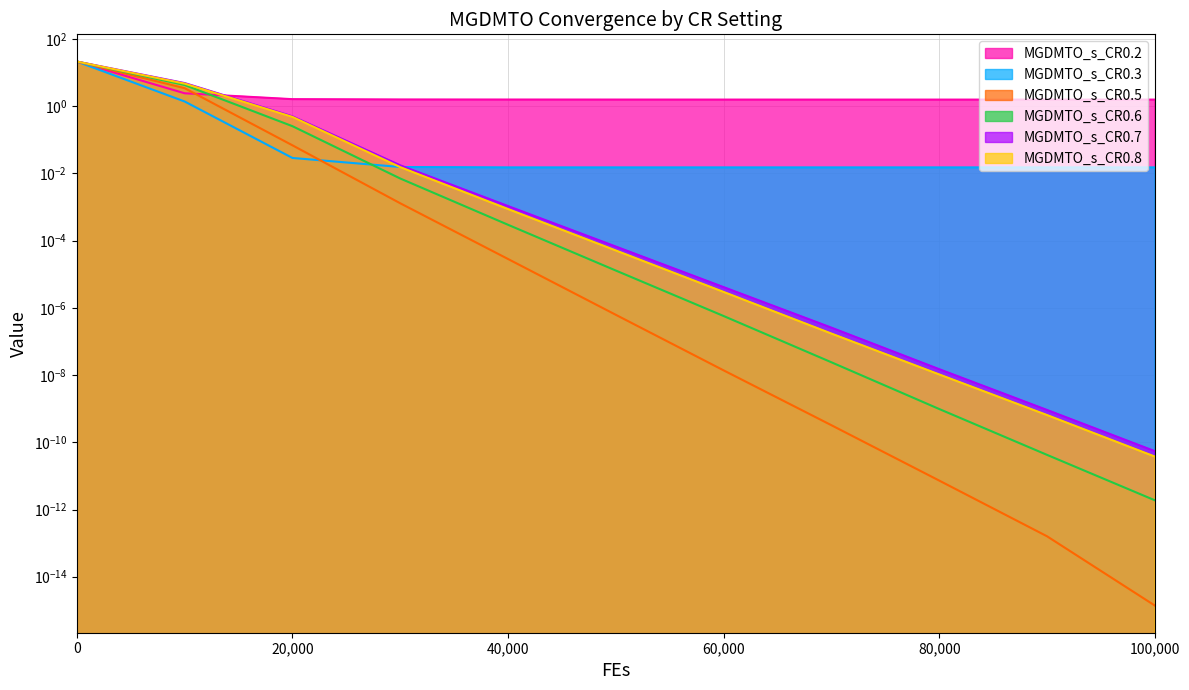

Which series has the largest total across all categories?

MGDMTO_s_CR0.2